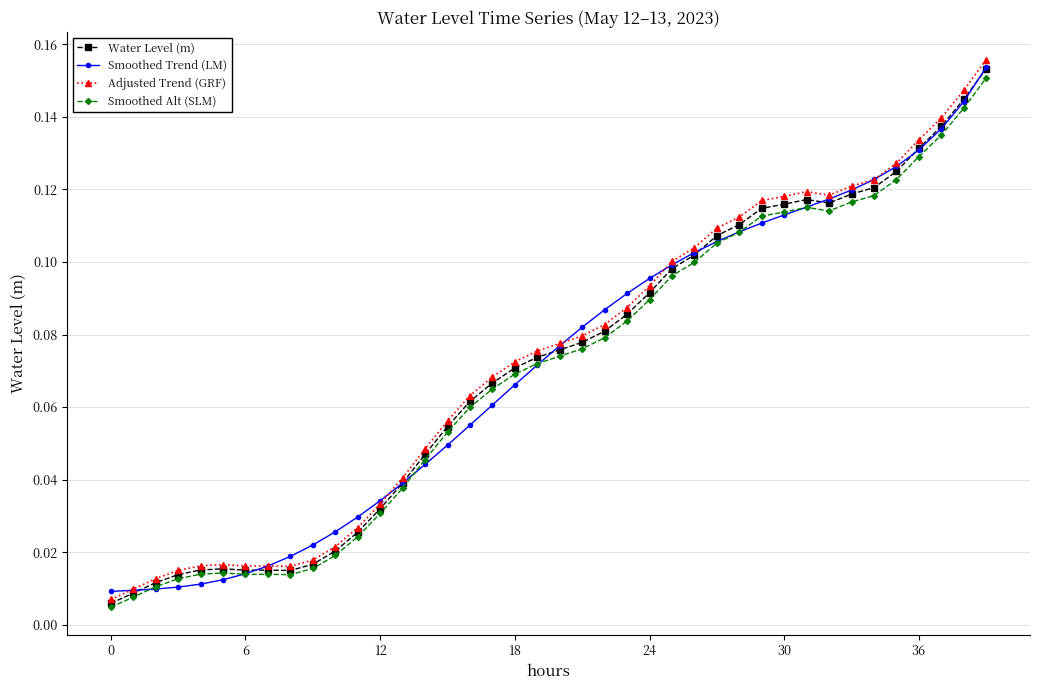

At how many categories does at least one series exceed 0?

40